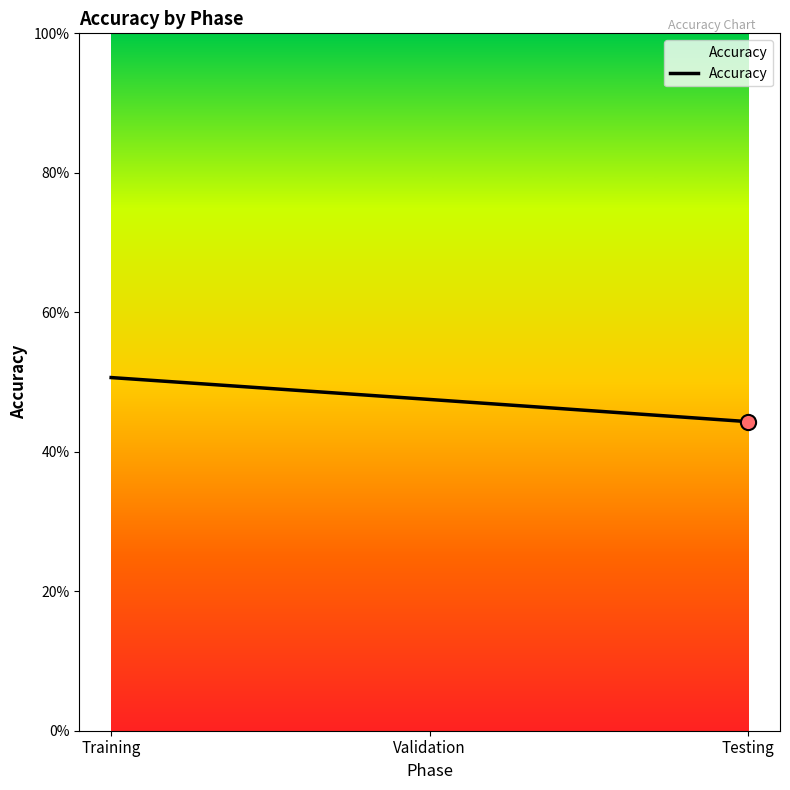

What is the ratio of the value at Validation to the value at Testing?

1.1